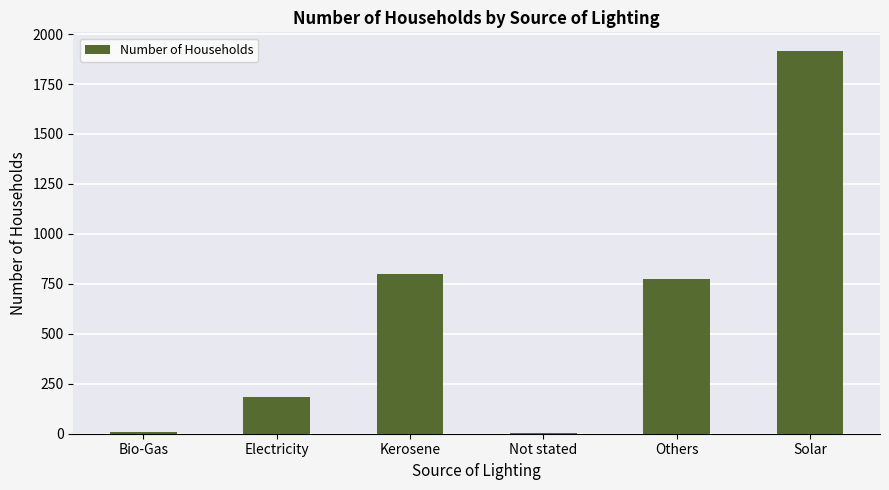

Which has a higher value, Kerosene or Not stated?

Kerosene